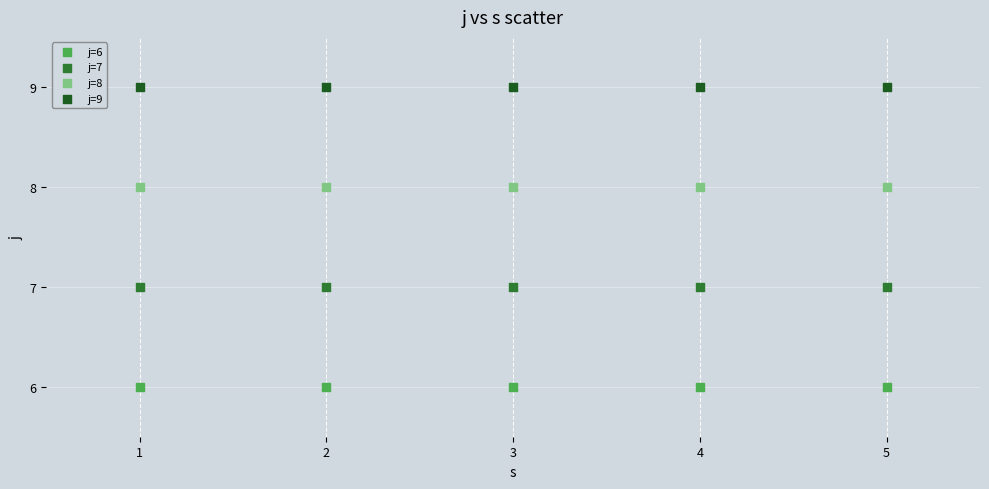

Which series reaches the minimum Y coordinate?

j=6